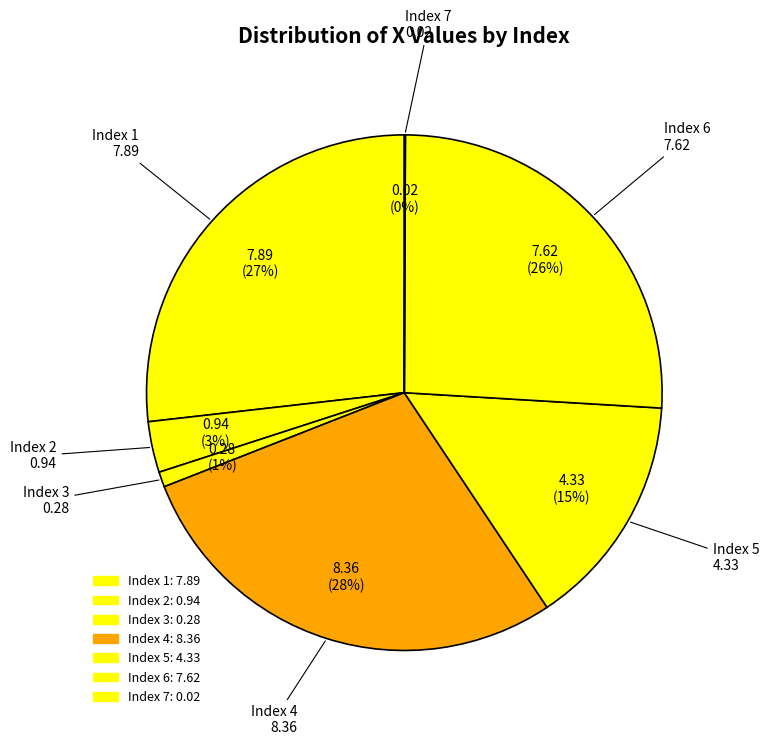

Count the number of slices in the pie.

7